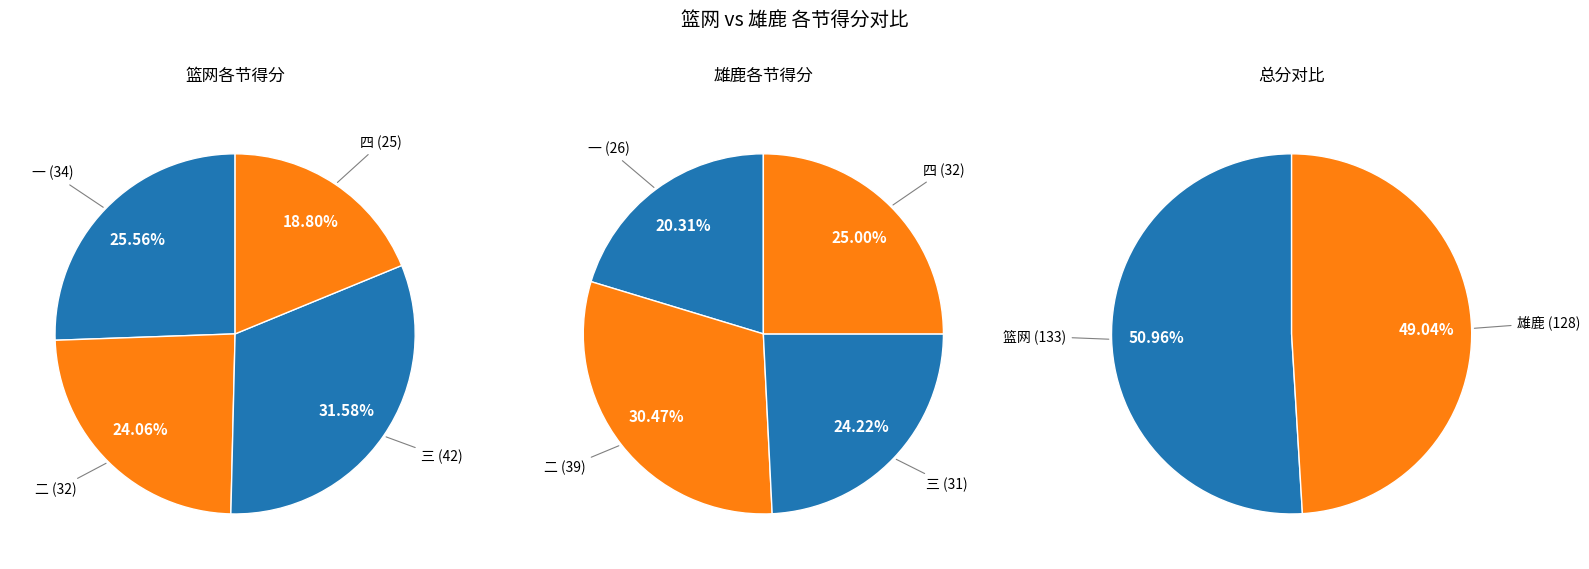

What percentage is the 总分 slice, to the nearest percent?

50%